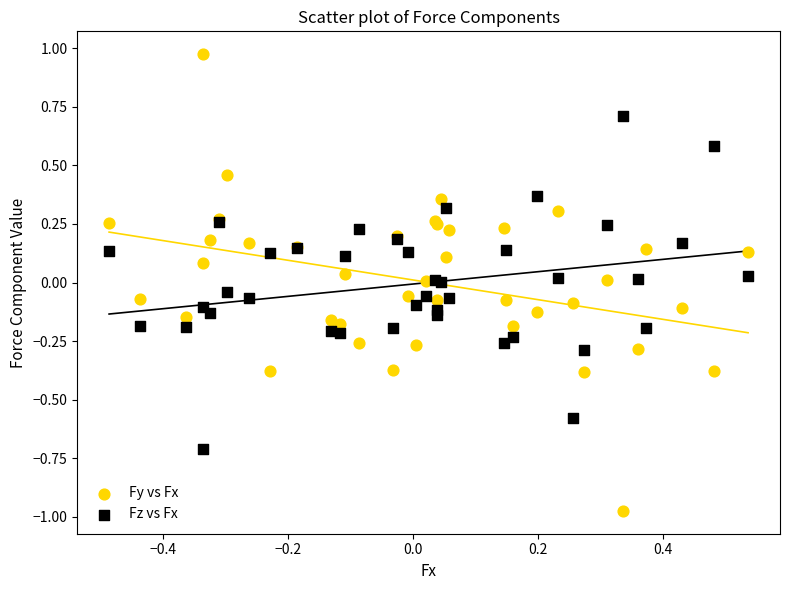

Which series contains the lowest Y value?

Fy vs Fx